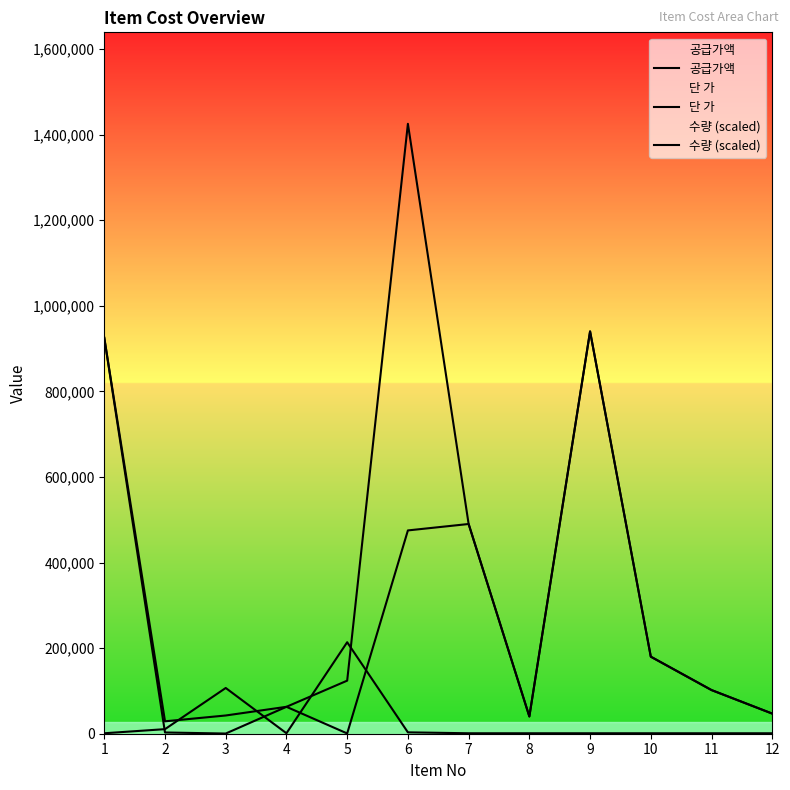

What are all the series names shown in the legend?

공급가액, 단 가, 수량 (scaled)